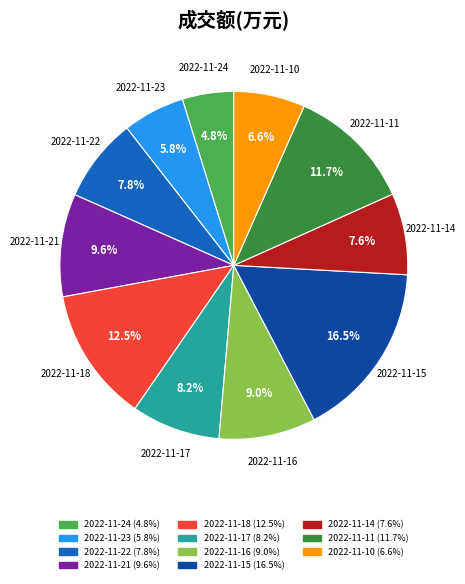

What is the smallest slice in the pie chart?

2022-11-24